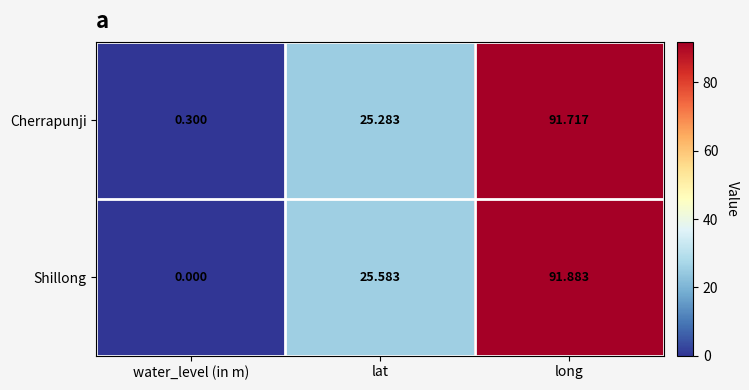

List the series in order of their overall mean, lowest first.

Cherrapunji, Shillong